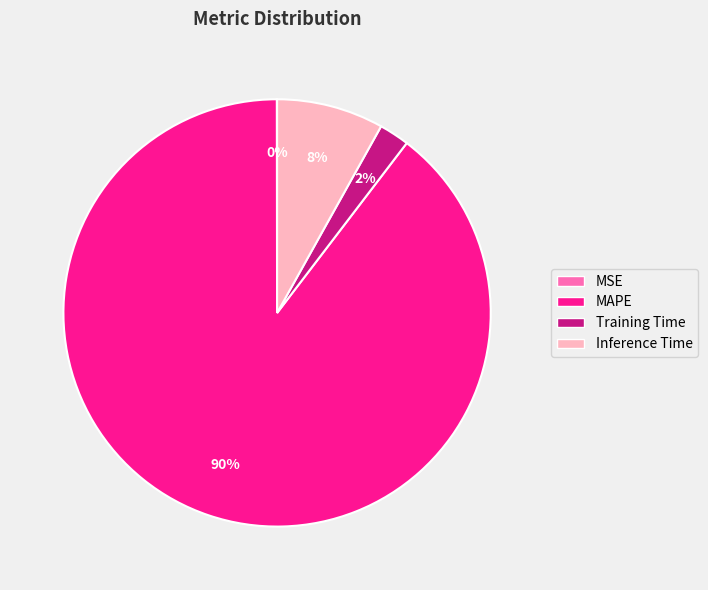

Which slice is the largest?

MAPE